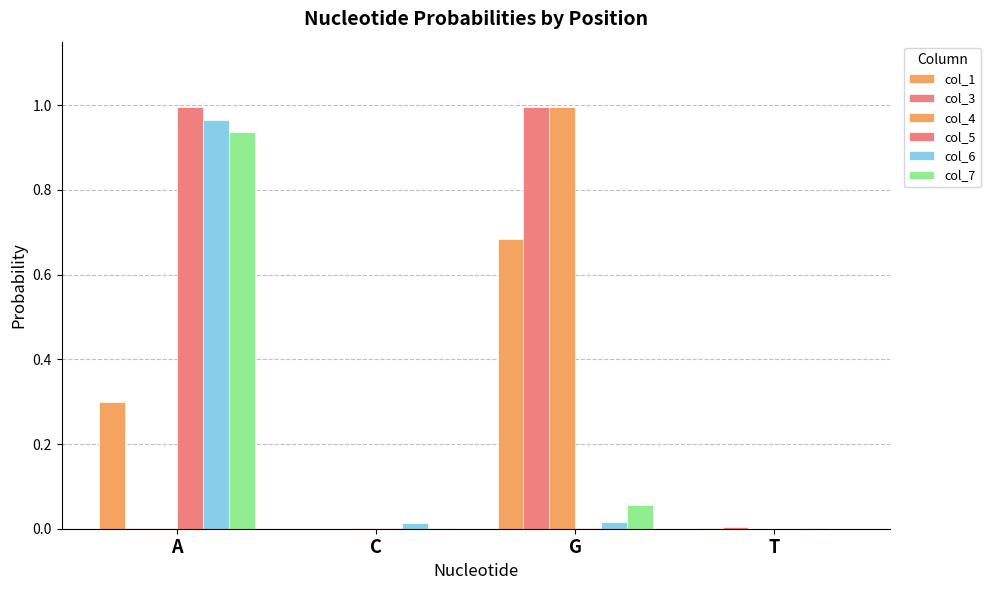

What is the total value across all series at G?

2.8